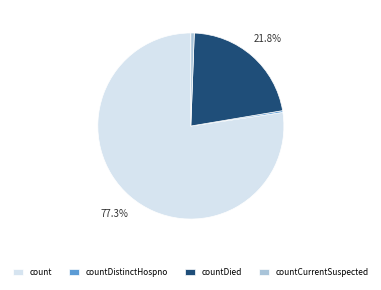

Combined, what portion of the pie is countDied and count?

99.1%